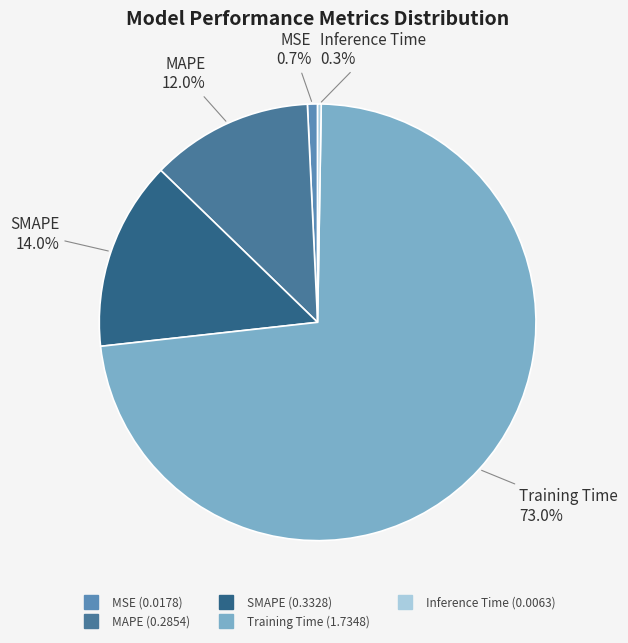

Which slice is the largest?

Training Time